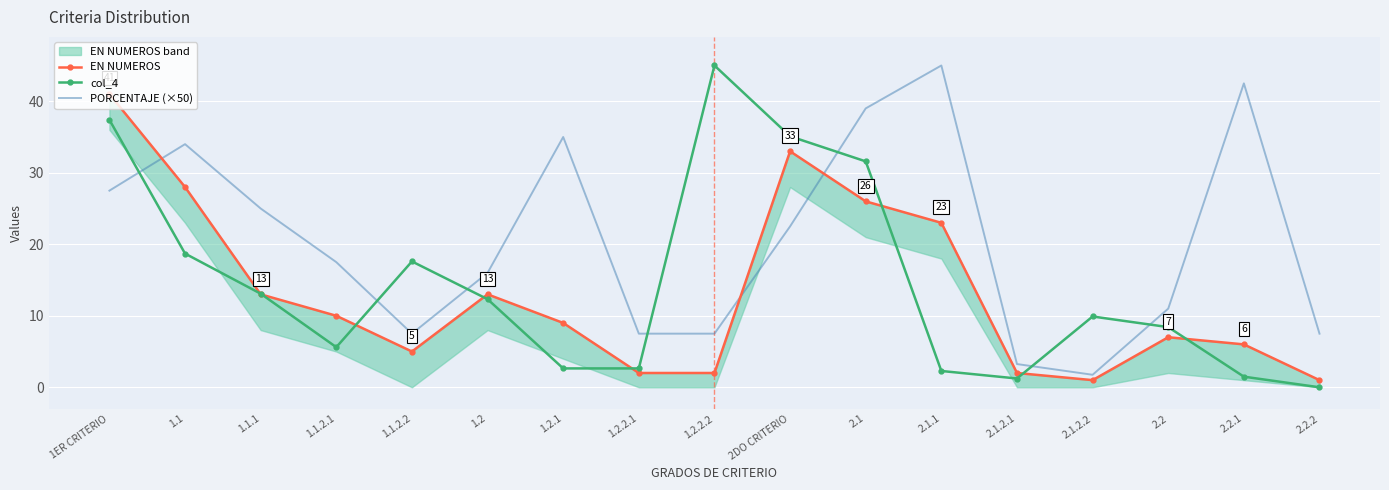

Which has a higher value, 1.1.1 or 2.2.1?

1.1.1